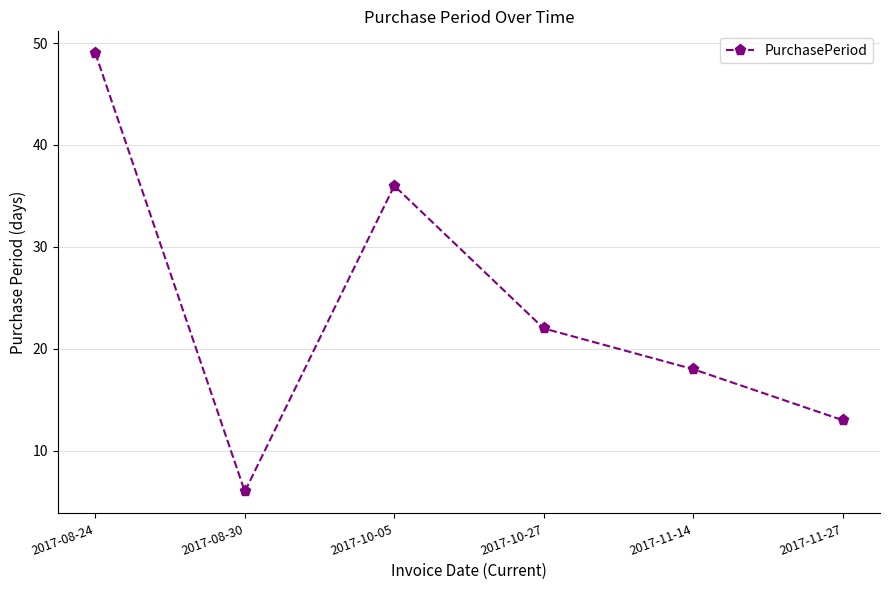

How many data points are less than 22?

3